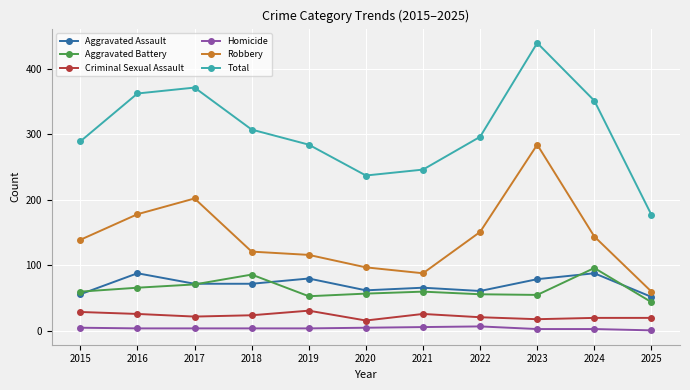

True or false: Aggravated Battery and Criminal Sexual Assault cross at least once.

False